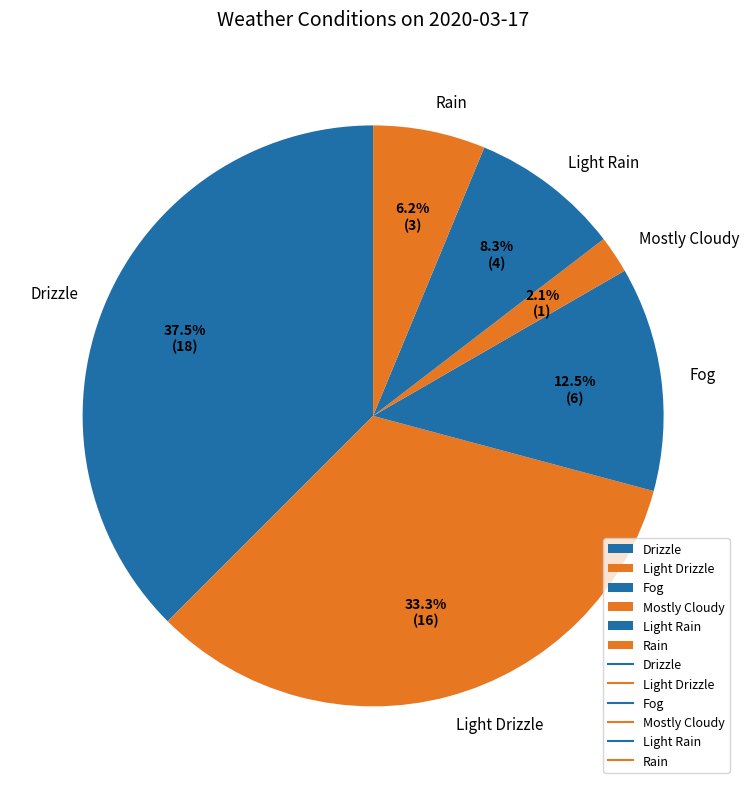

To the nearest percent, what is the combined percentage of Light Drizzle and Drizzle?

71%